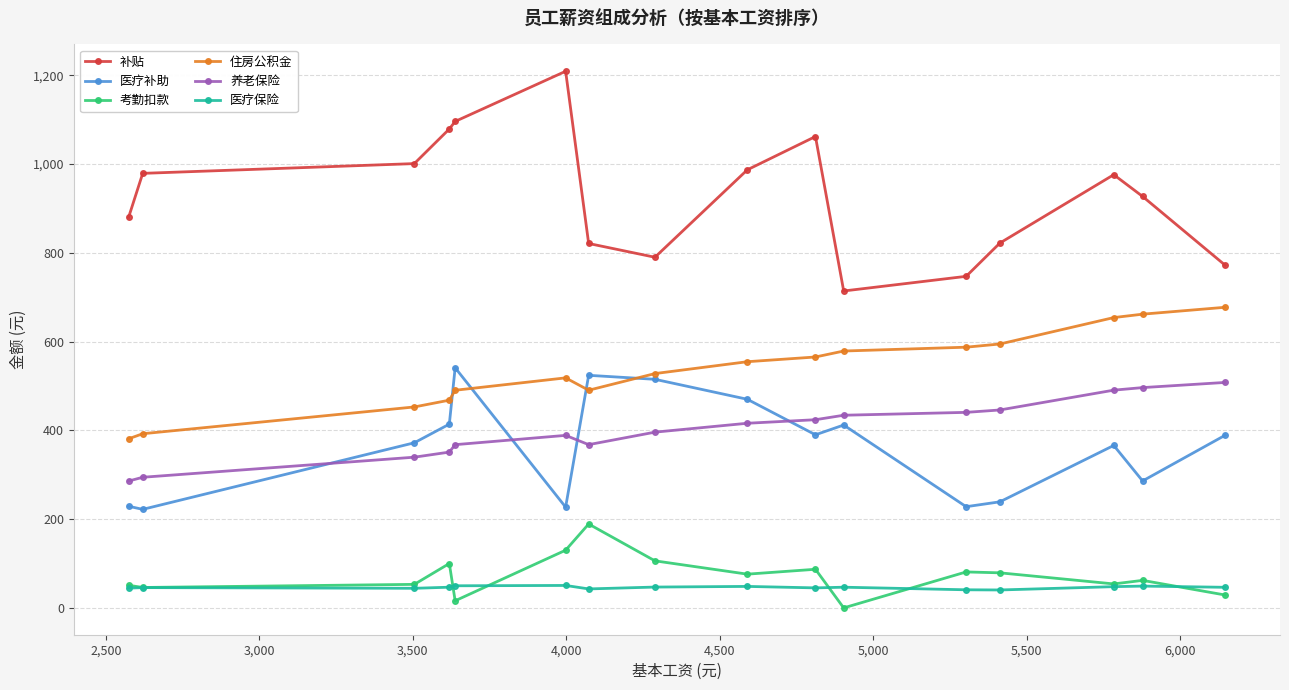

True or false: 医疗保险 and 住房公积金 intersect in this chart.

False